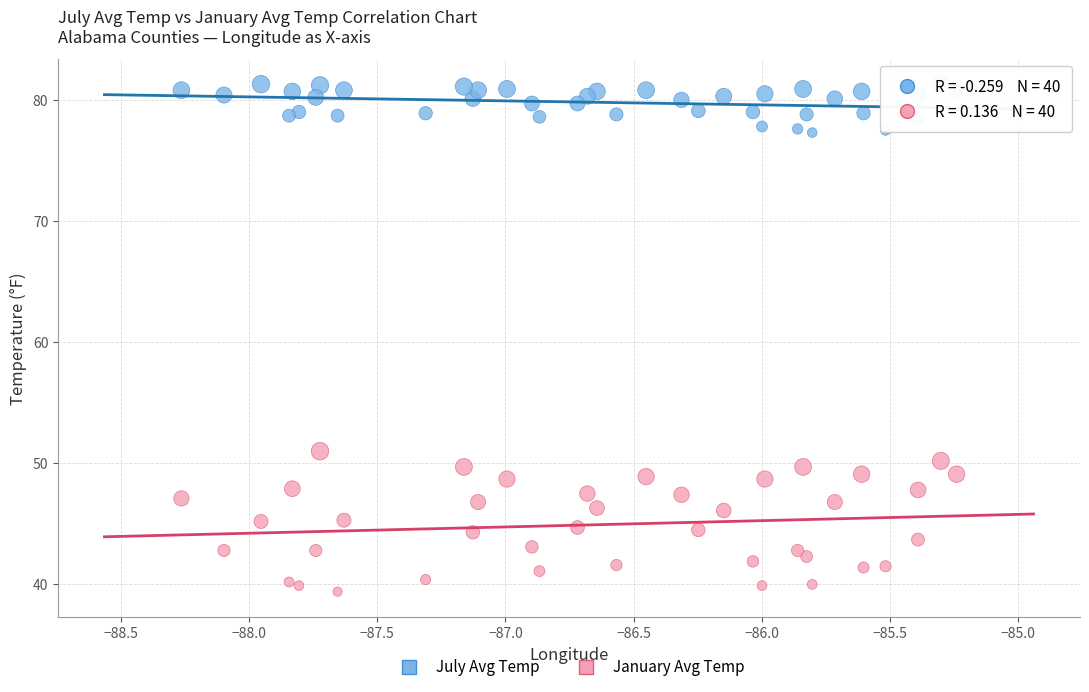

Across all series, what Y value is closest to 60?

51.0